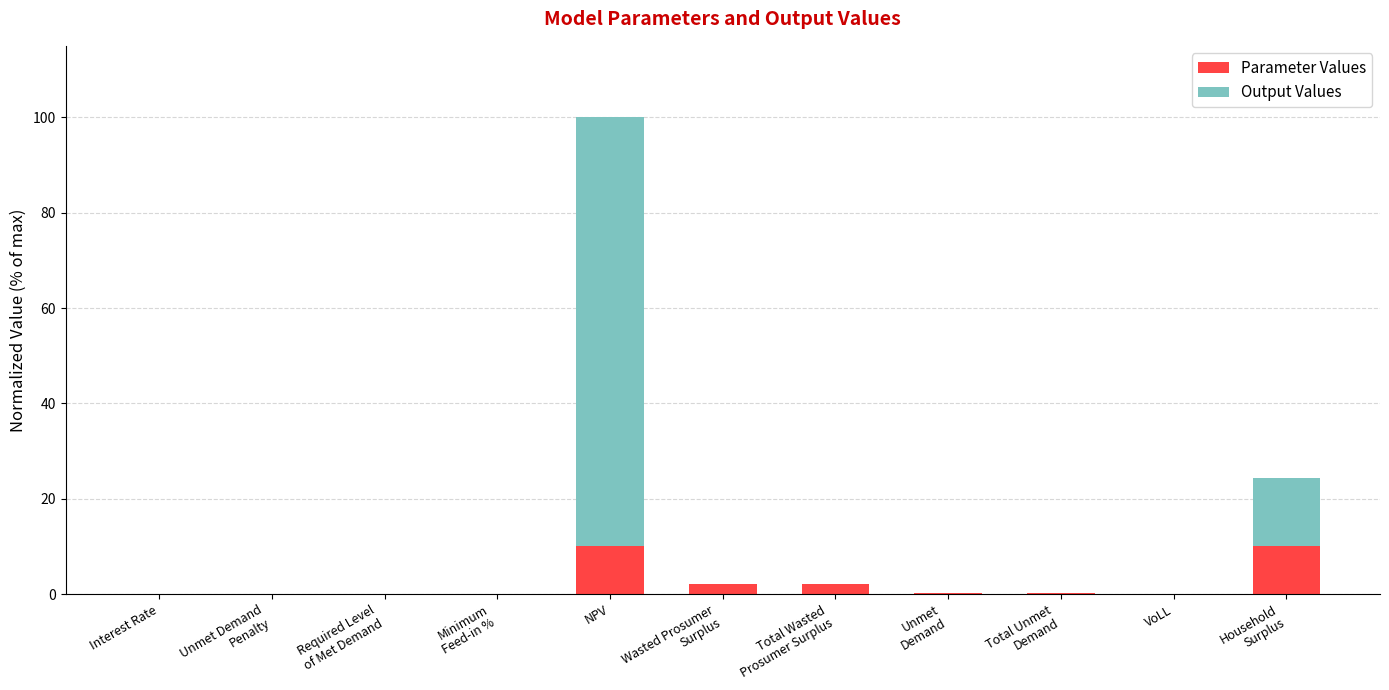

At which category is the sum across all series the highest?

NPV